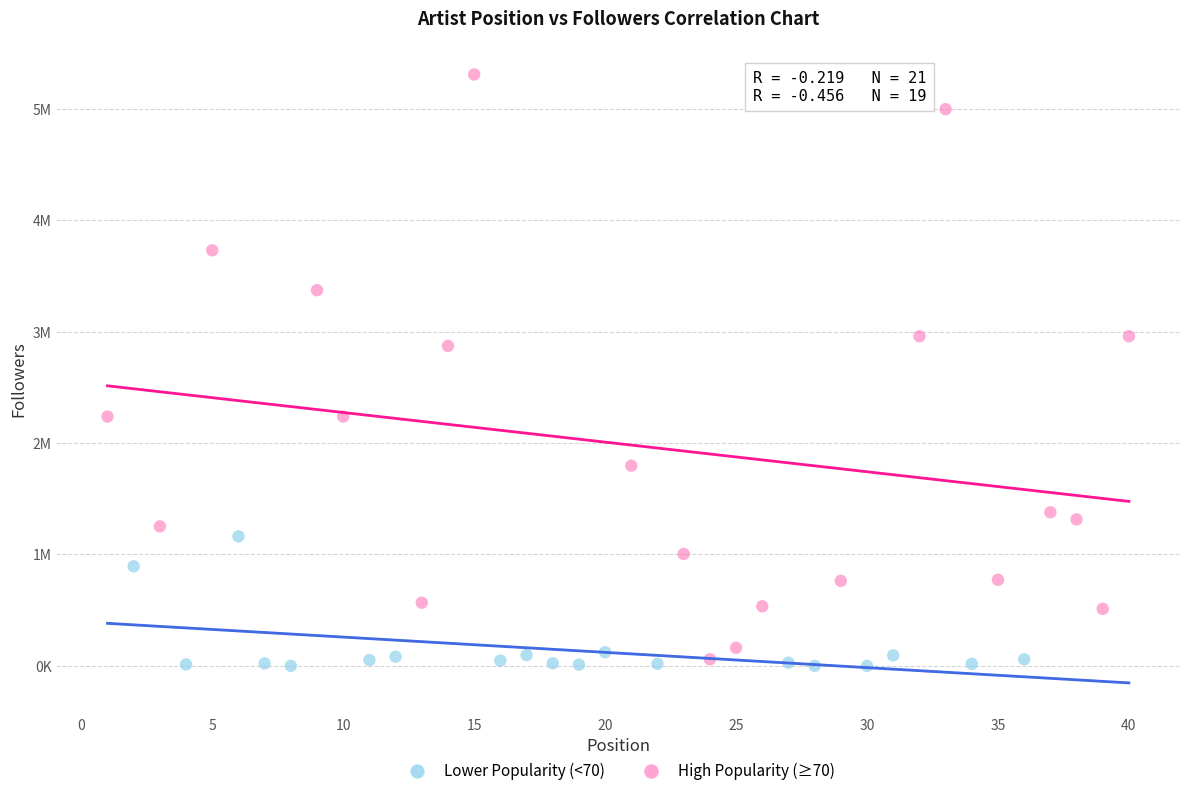

Which series reaches the minimum Y coordinate?

Lower Popularity (<70)